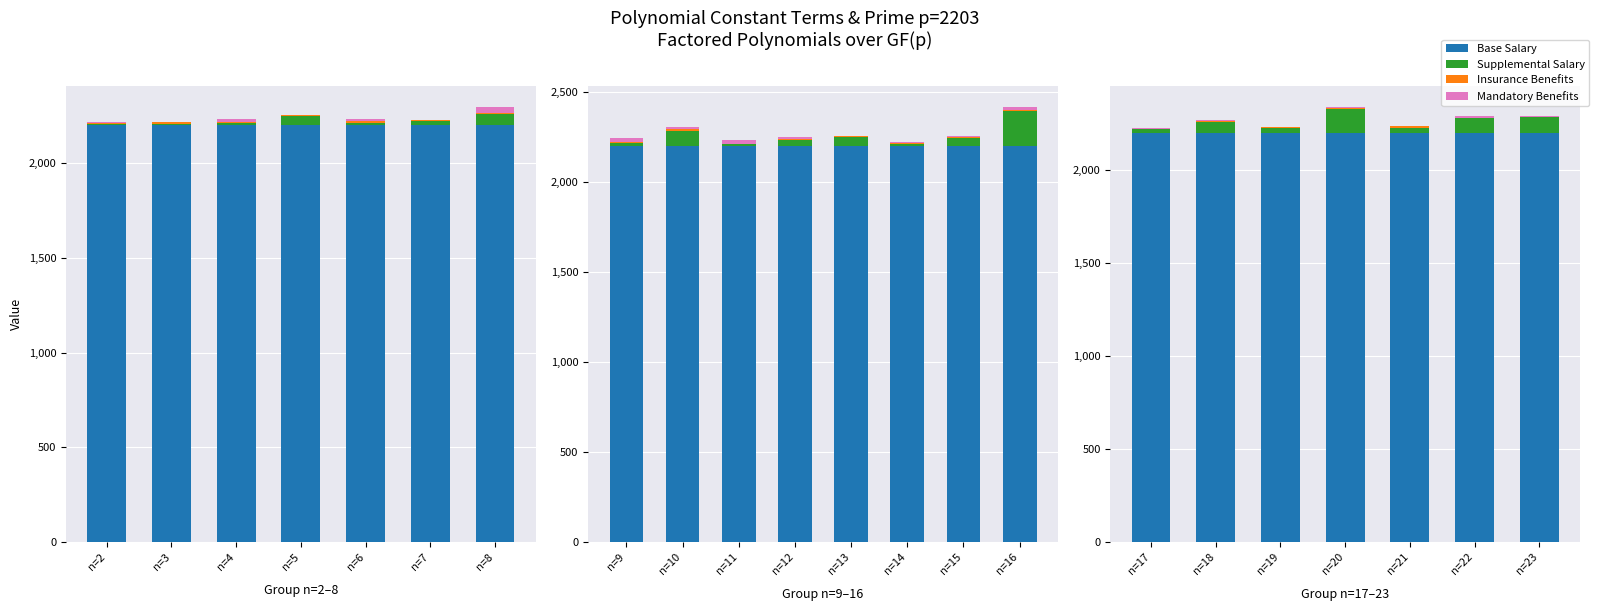

Is it true that Insurance Benefits equals 3 at n=23?

True